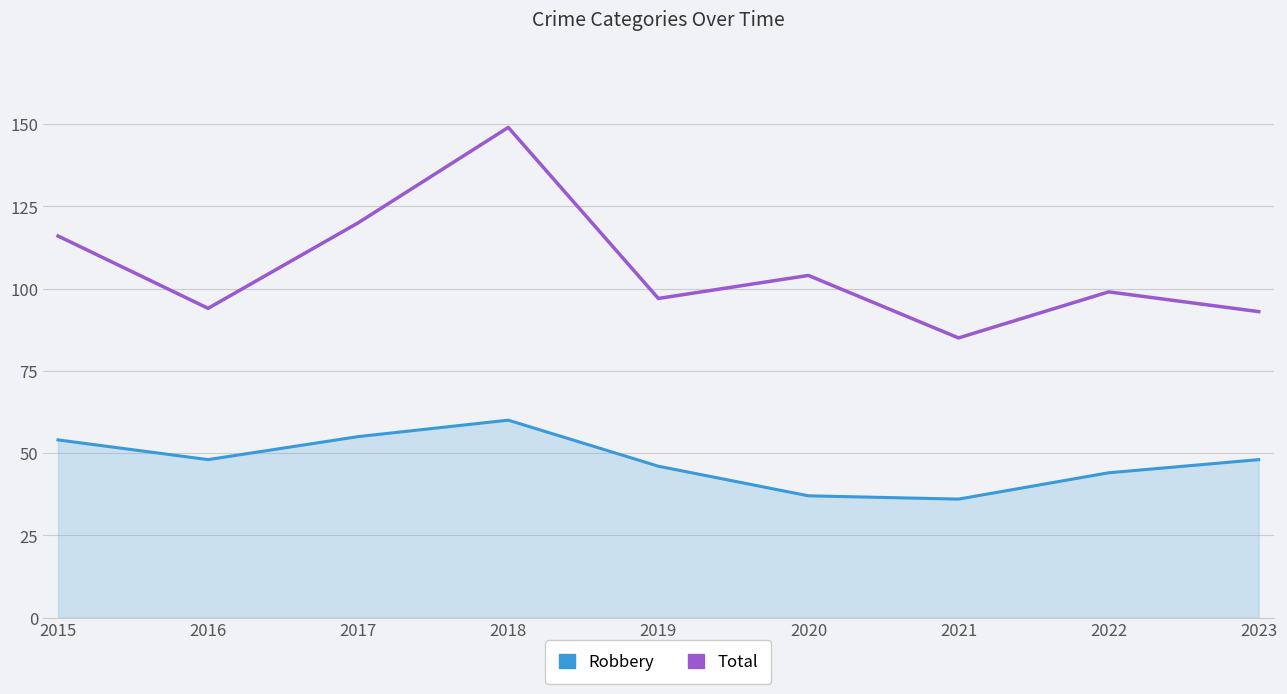

True or false: Robbery and Total cross at least once.

False